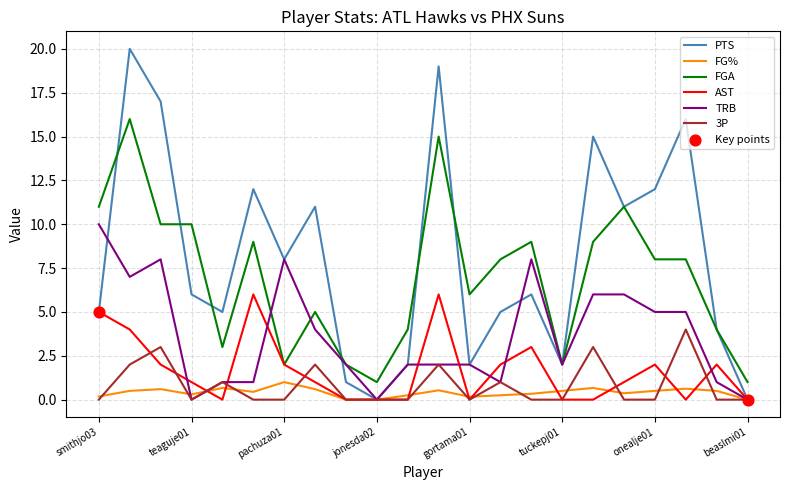

Which series has the largest total across all categories?

PTS